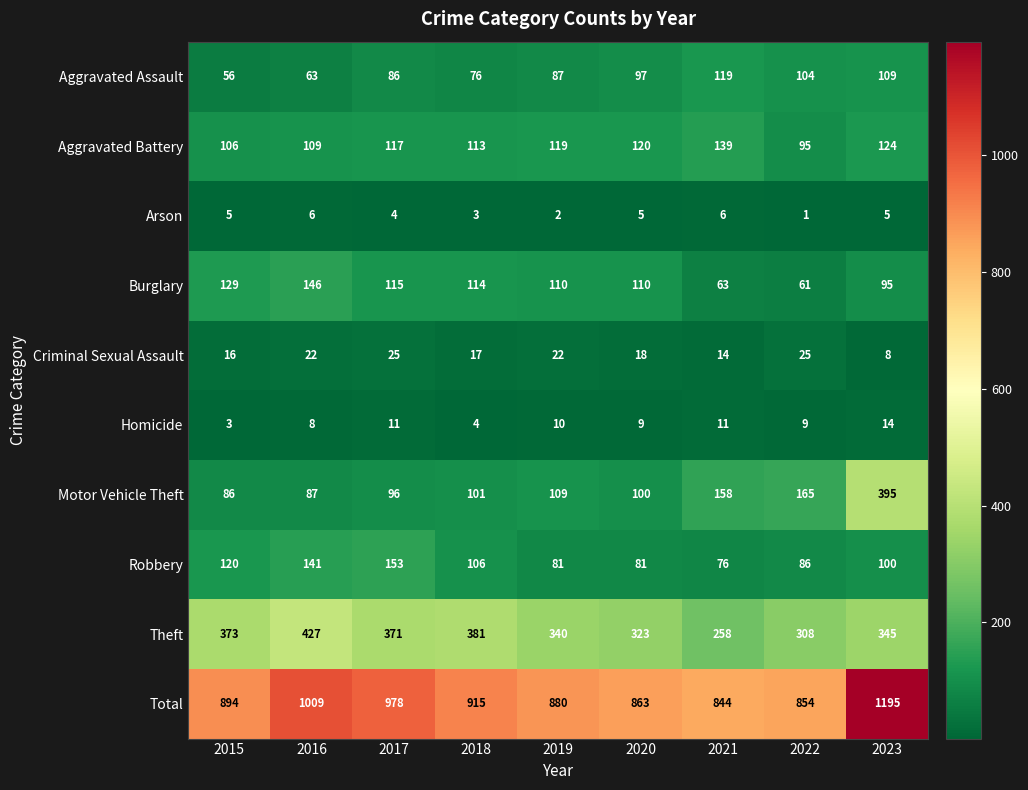

What is the spread (max minus min) of values at 2017?

974